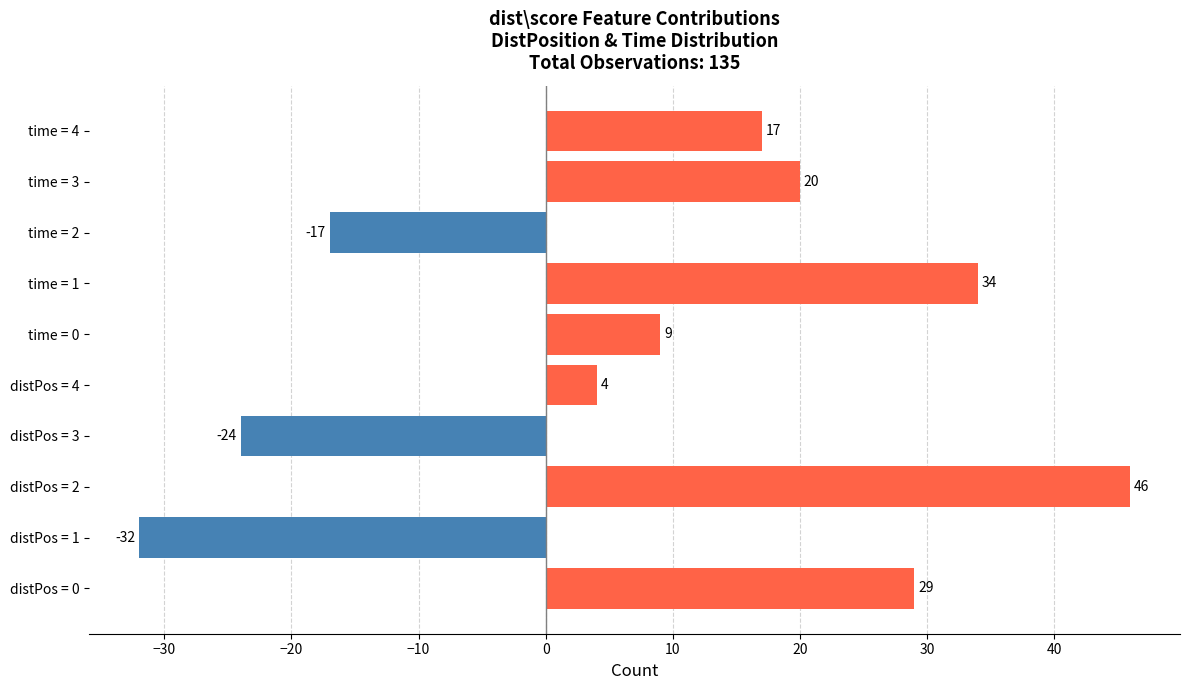

What is the smallest value displayed?

-32